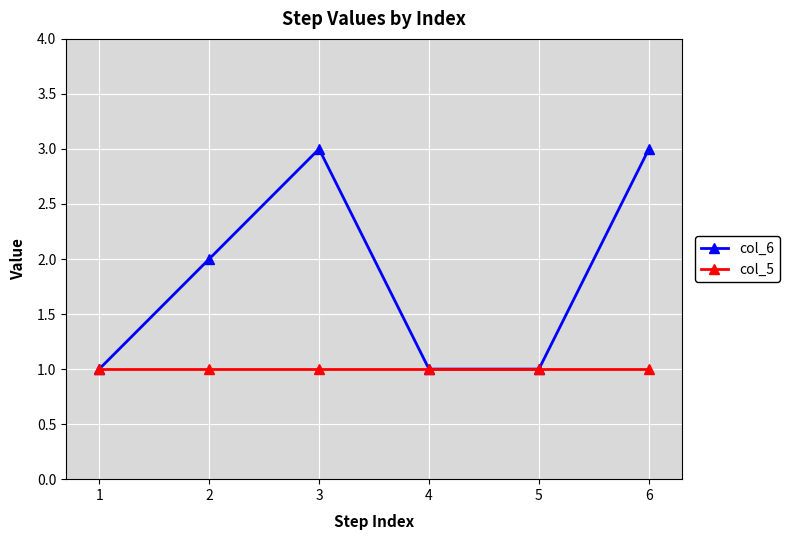

List the series in order of their peak value, lowest first.

col_5, col_6